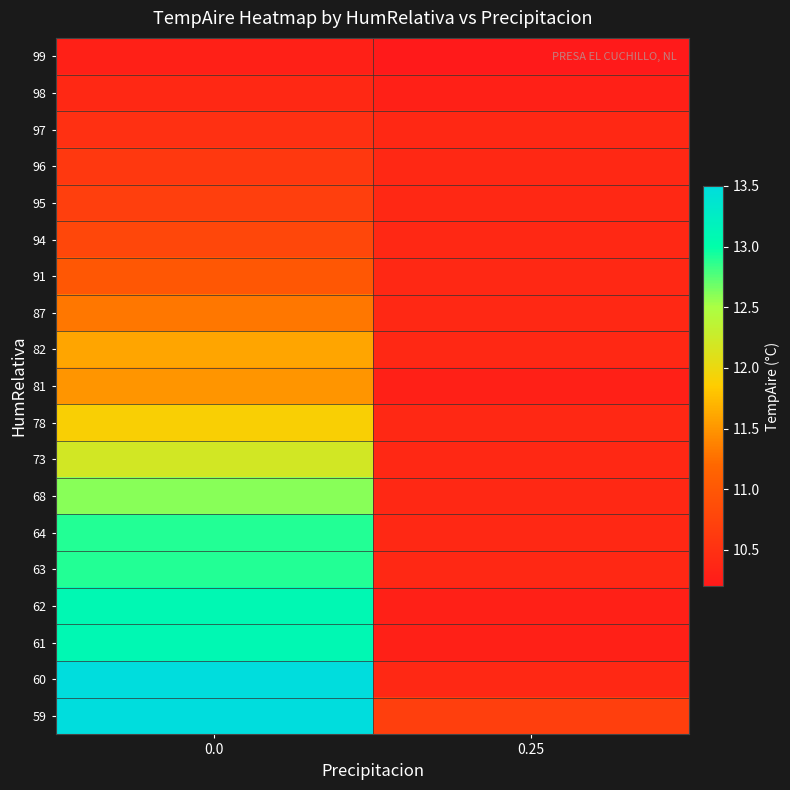

Count the number of data series in this chart.

19